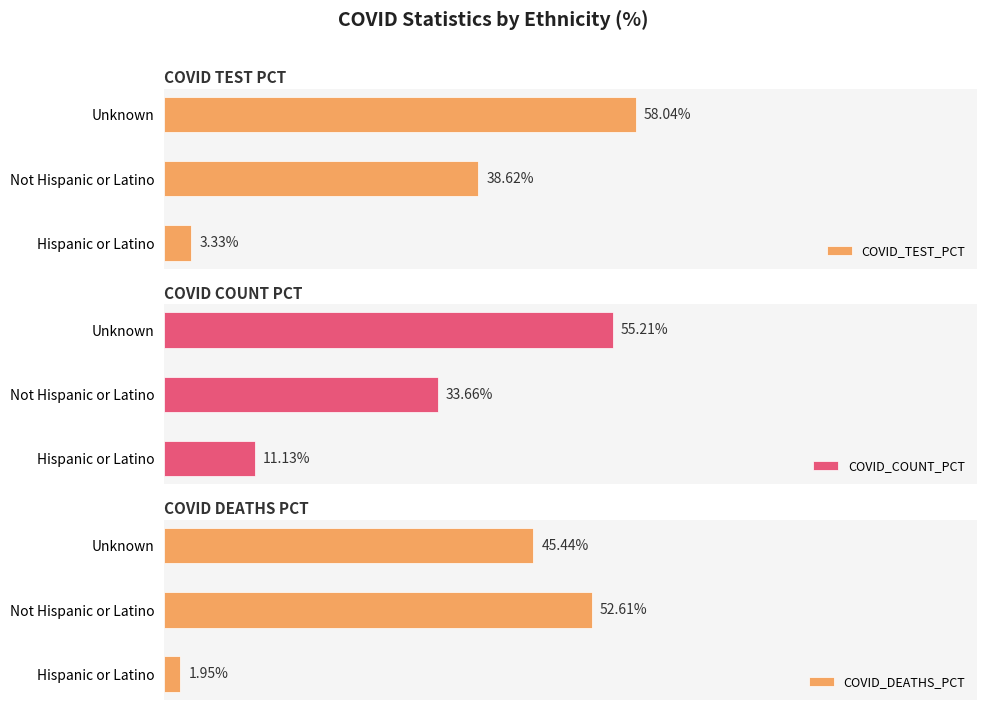

At how many categories does at least one series exceed 30?

2